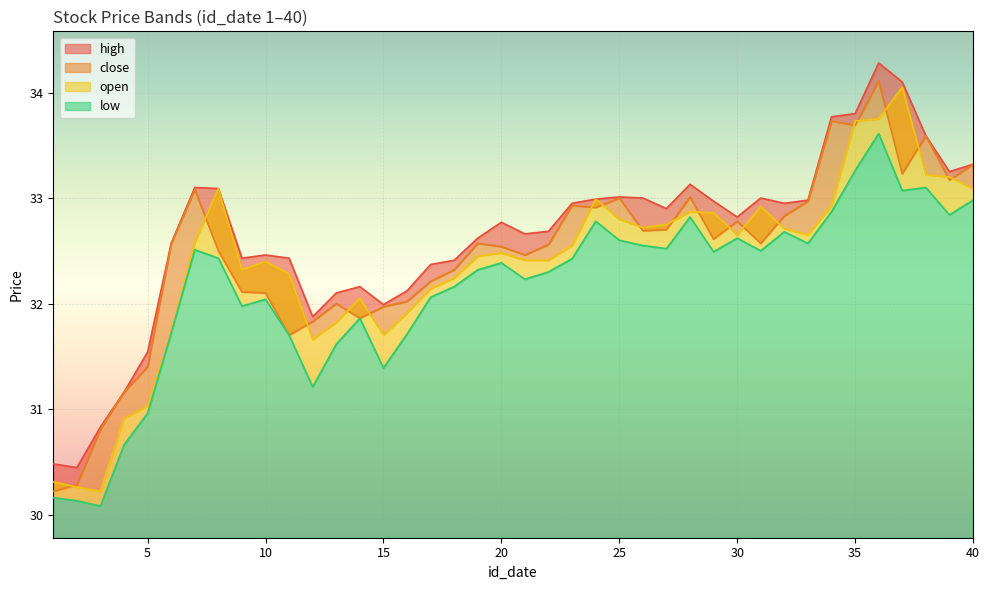

What is the difference between the maximum and second lowest values in the low series?

3.5